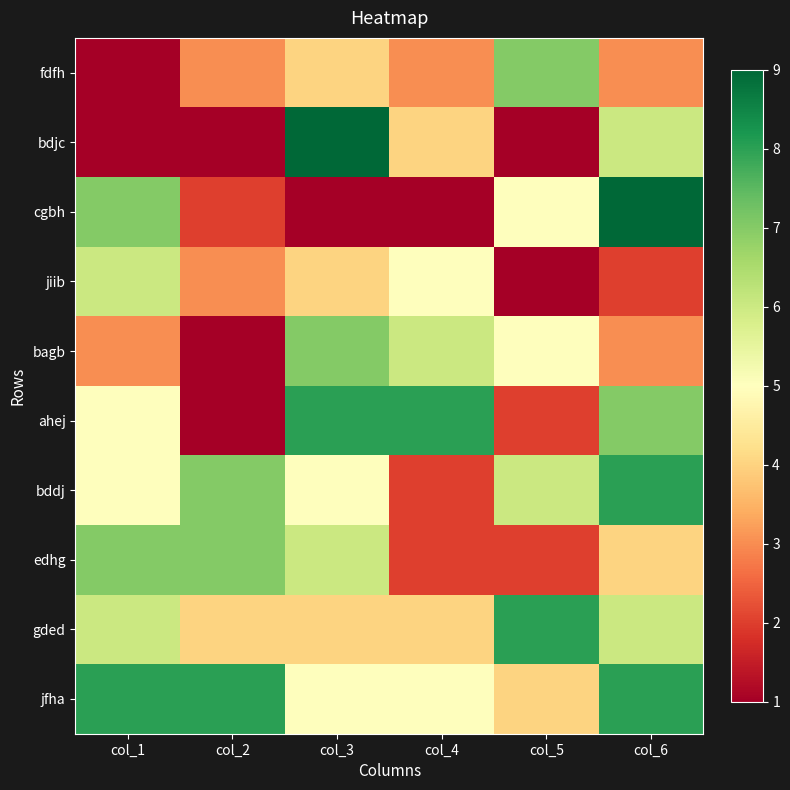

Rank the series at col_5 from highest to lowest value.

gded, fdfh, bddj, cgbh, bagb, jfha, ahej, edhg, bdjc, jiib